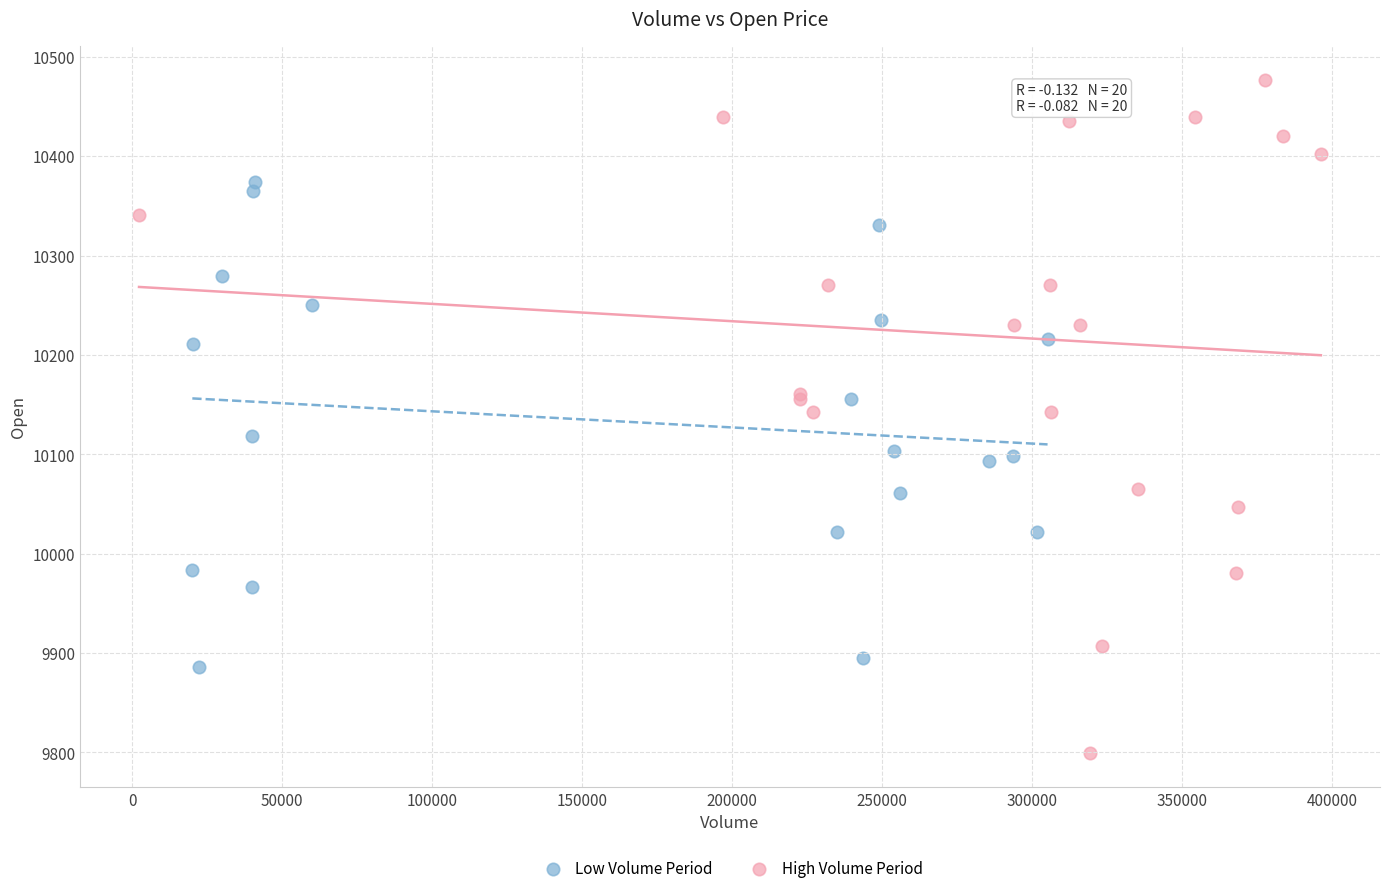

Which series contains the lowest Y value?

High Volume Period